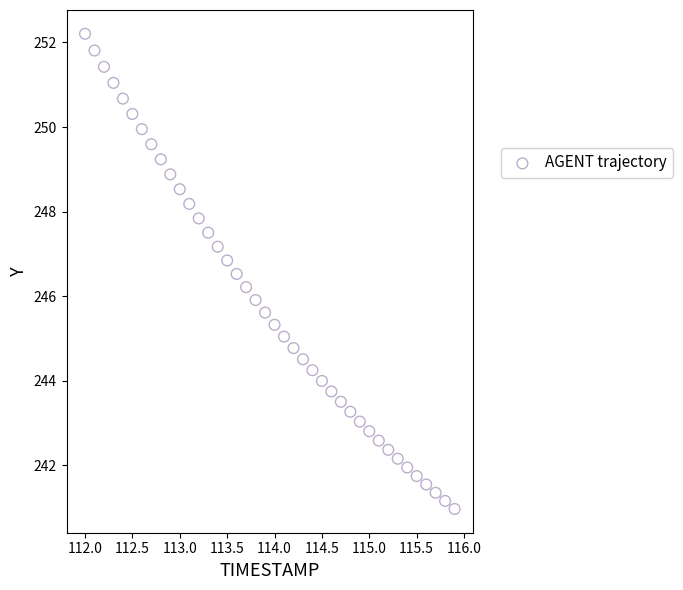

What is the range of X values (max minus min)?

3.9